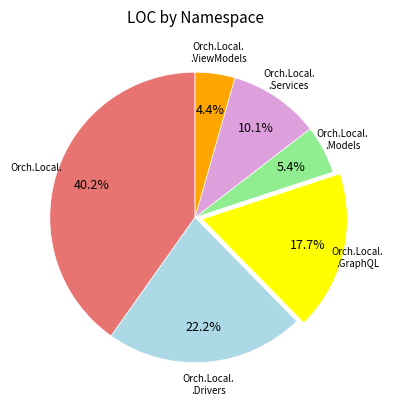

Is there any slice that represents more than half of the pie?

No